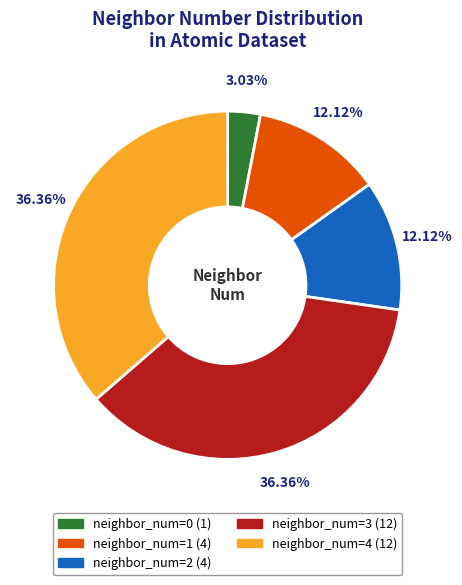

How many segments does this pie chart have?

5